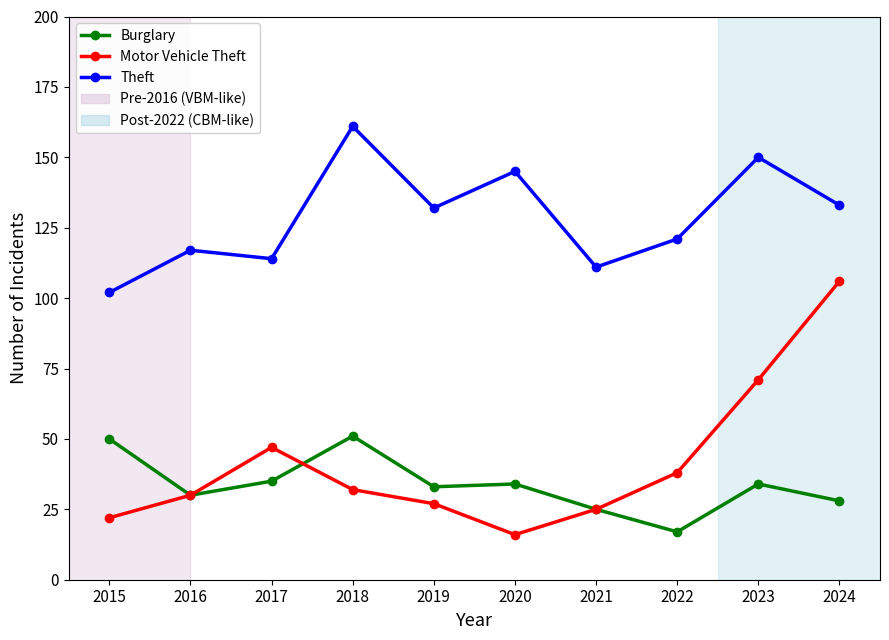

The Burglary series shows 51 at 2018. True or false?

True